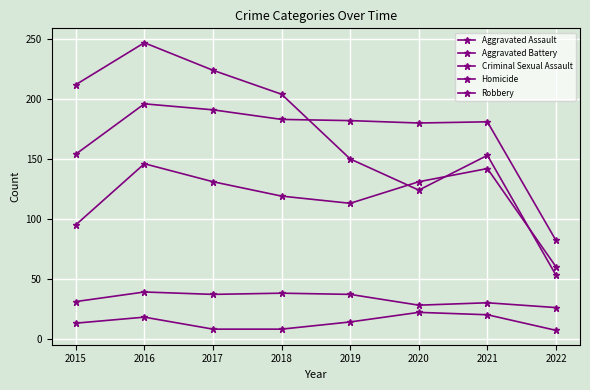

What is the total value across all series at 2019?

496